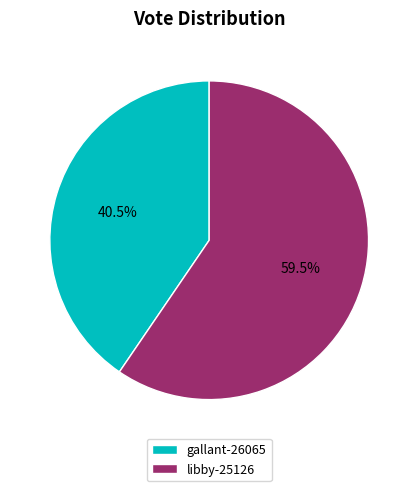

True or false: libby-25126 accounts for 70% of the total.

False